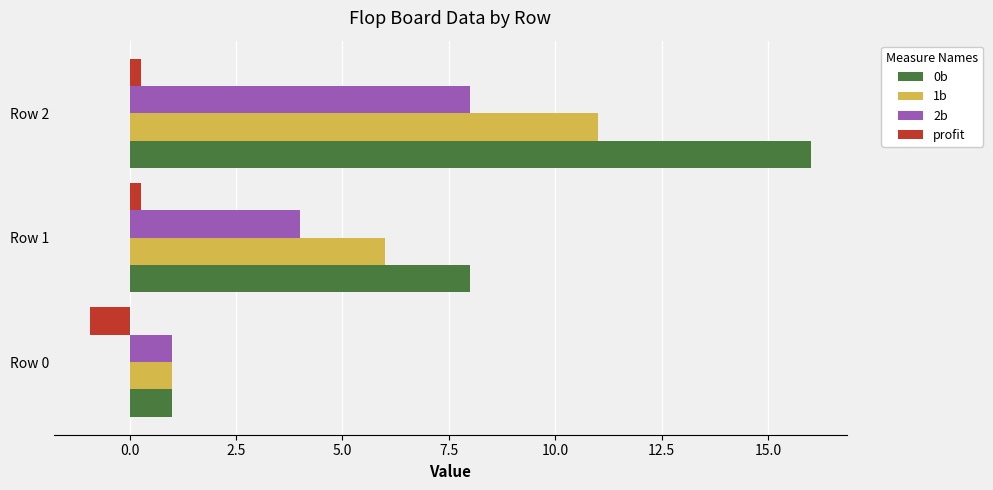

True or false: 0b has a value of 12.9 at Row 1.

False